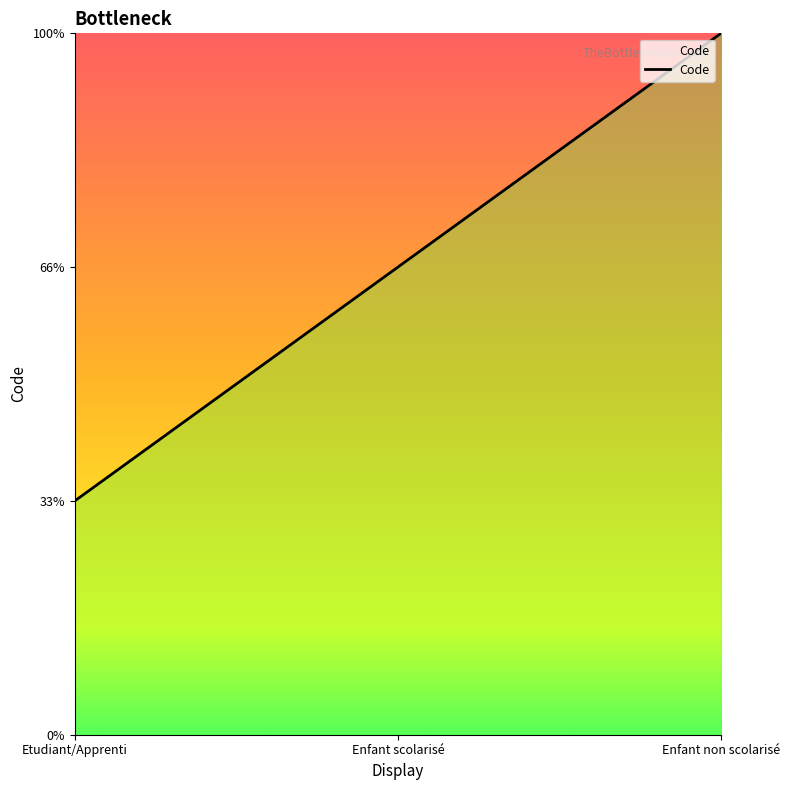

Does the chart display data point markers on the line(s)?

No